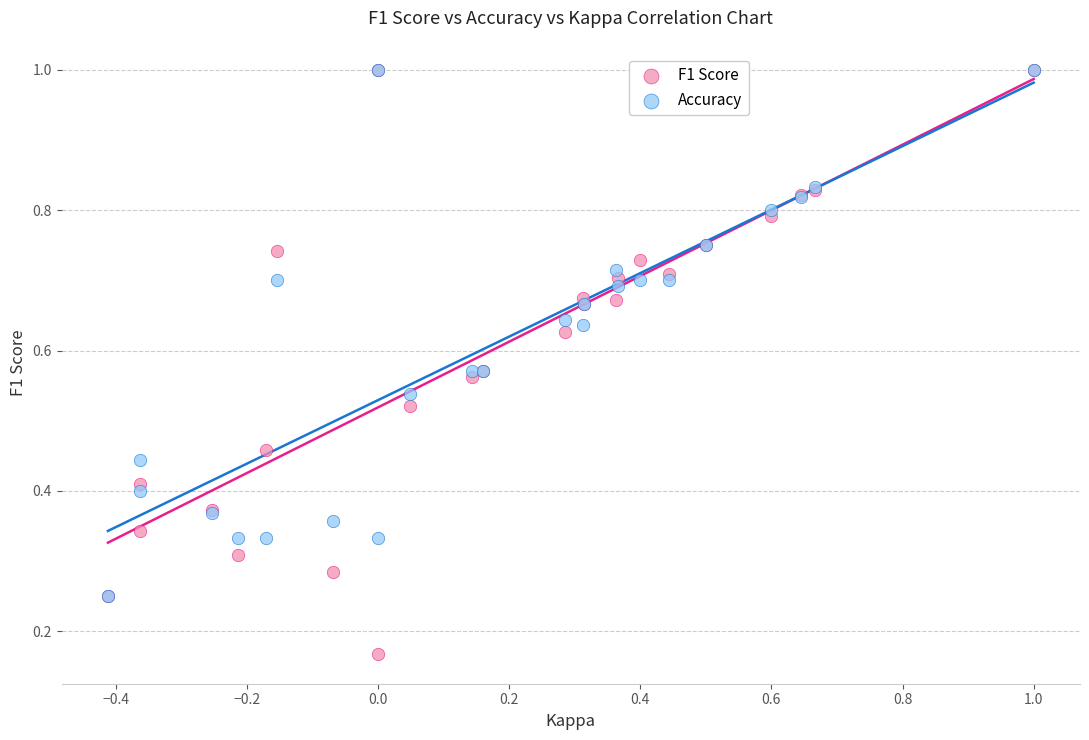

What are all the series names shown in the legend?

F1 Score, Accuracy